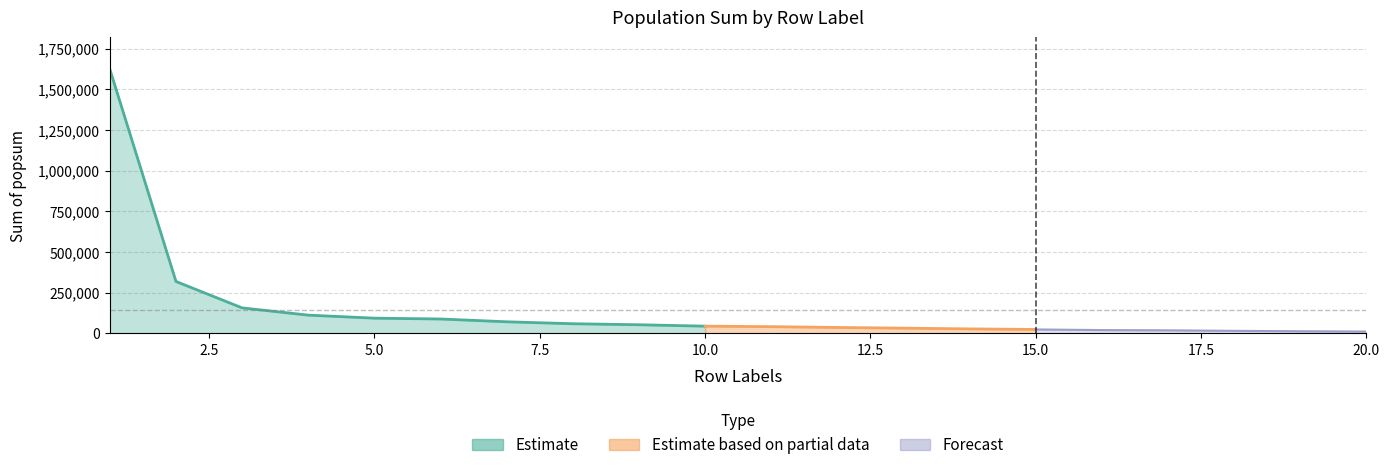

The value at 11 is 10009.1. True or false?

False